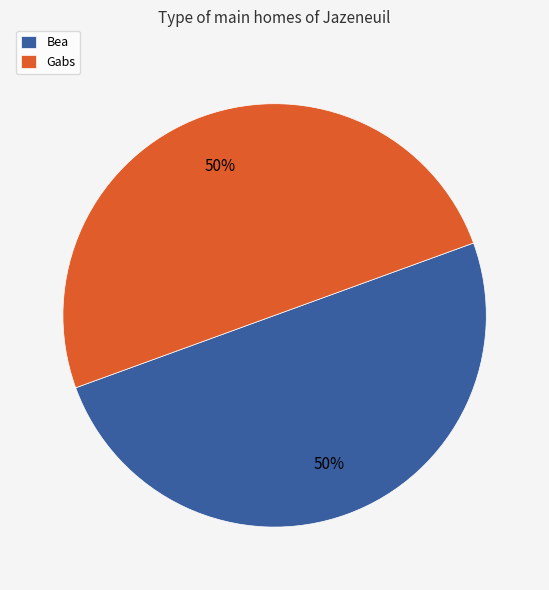

To the nearest percent, what percentage of the pie is Bea?

50%